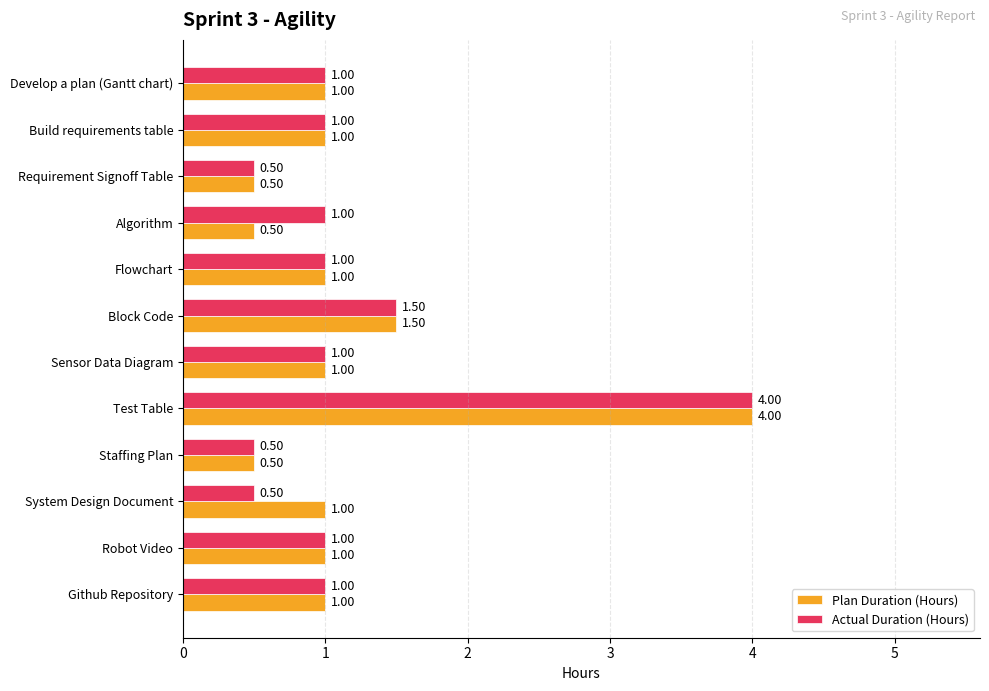

At how many categories does at least one series exceed 3?

1